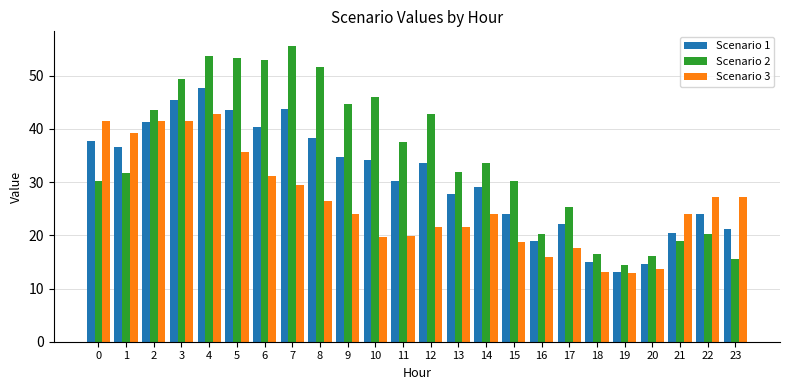

How many groups of bars are there?

24